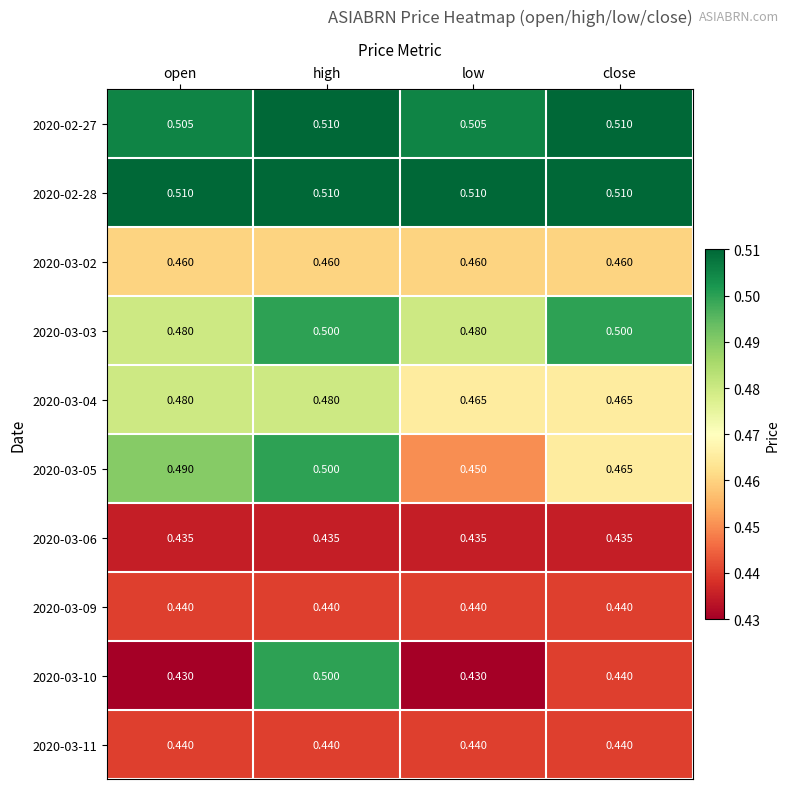

At which category is the sum across all series the highest?

high